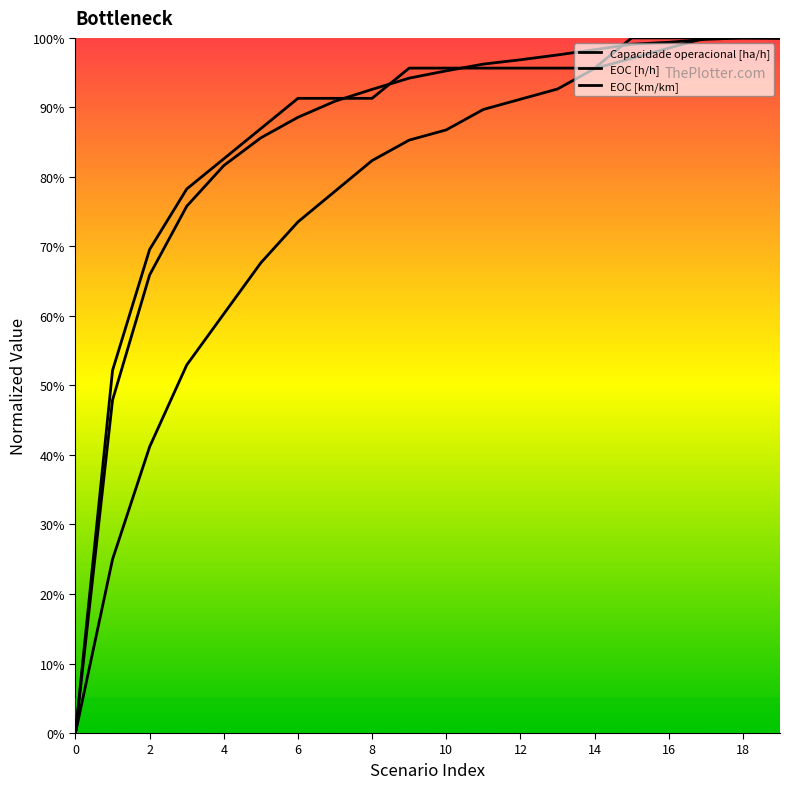

What is the sum of the Capacidade operacional [ha/h] values at 10 and 1?

1.4